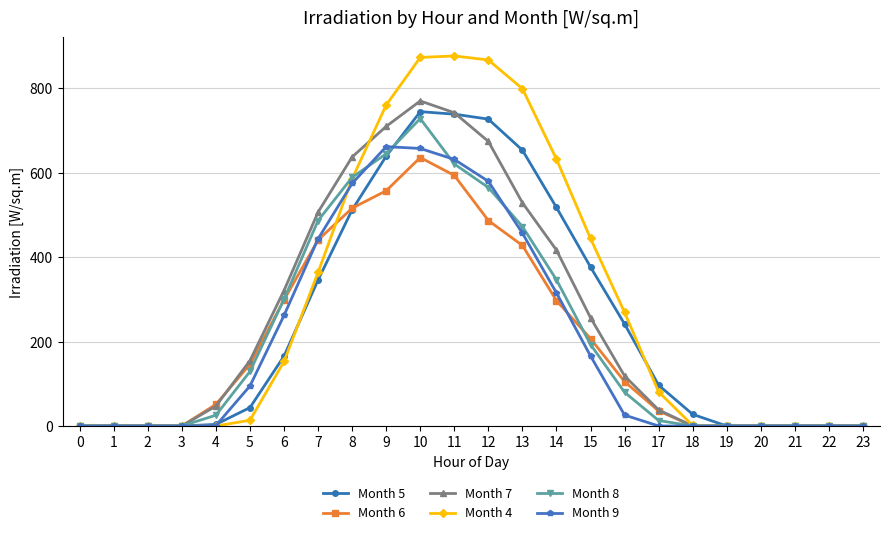

True or false: Month 9 has a value of 0.0 at 17.

True